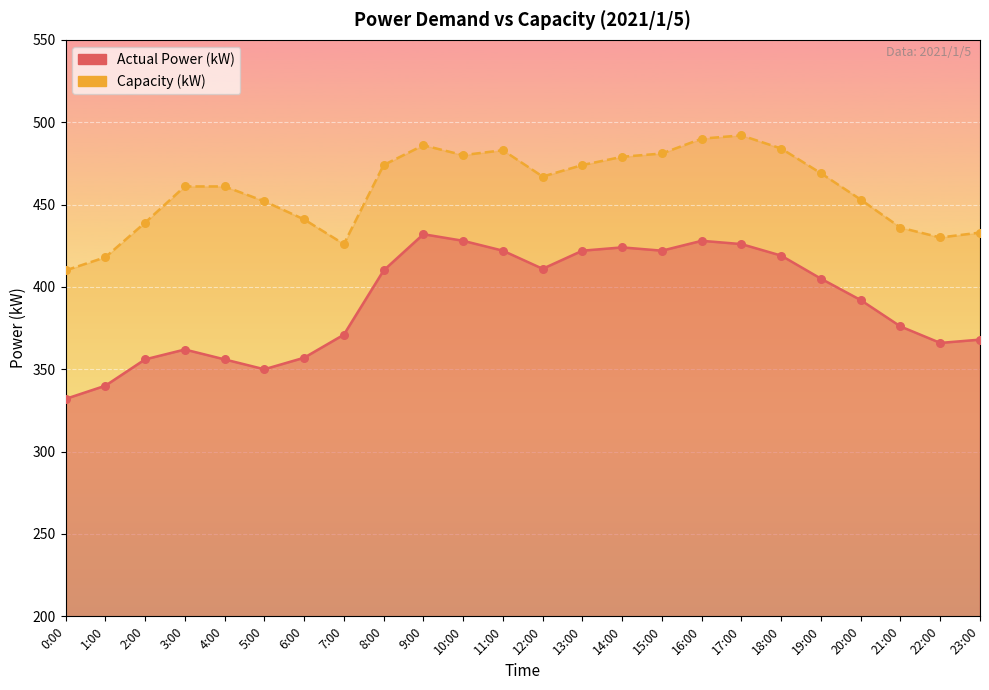

At which category is the sum across all series the highest?

9:00